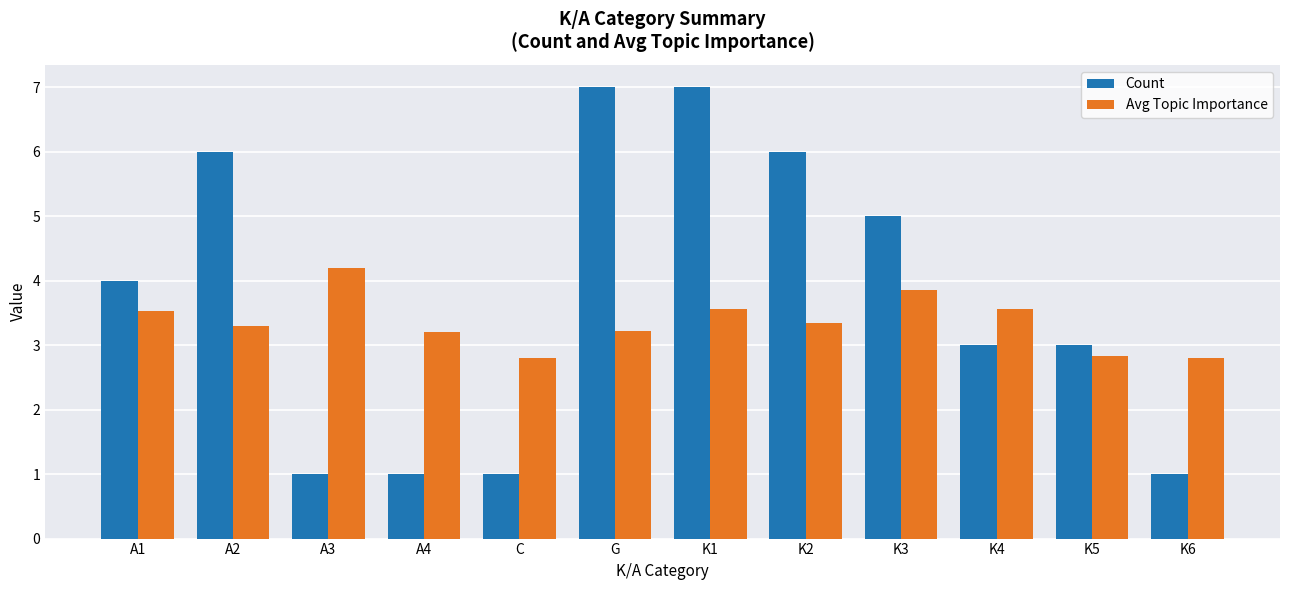

How many distinct data groups are displayed?

2